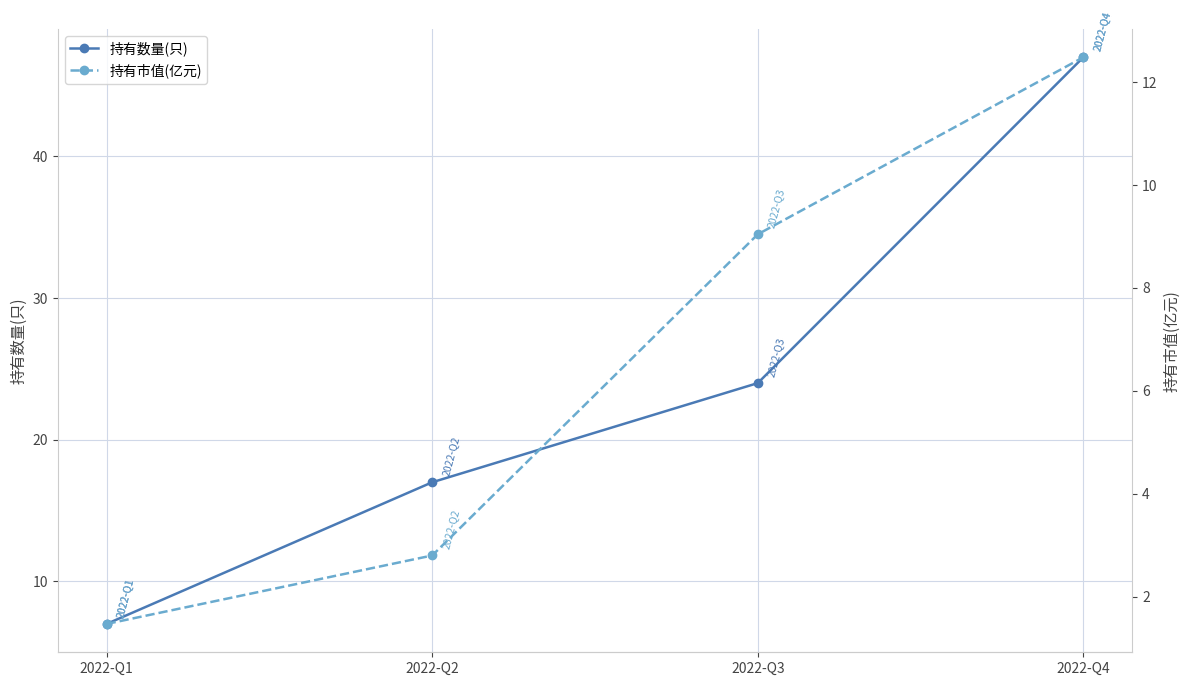

Is this an area chart (filled region under the line)?

No